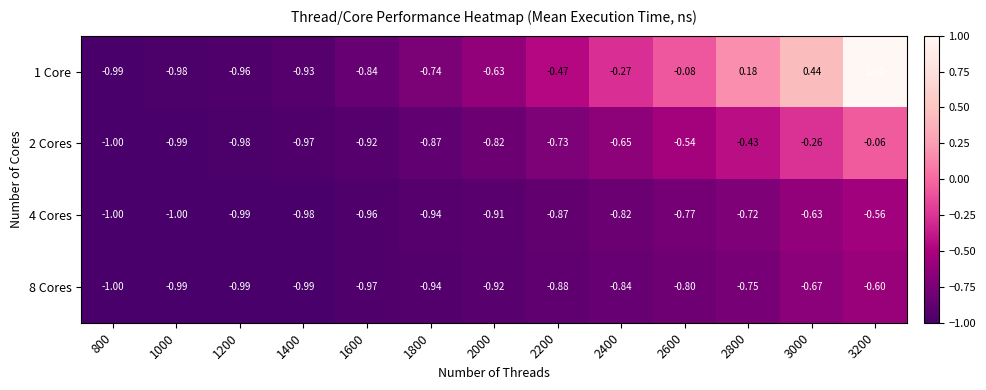

Rank the series at 1600 from highest to lowest value.

1 Core, 2 Cores, 4 Cores, 8 Cores